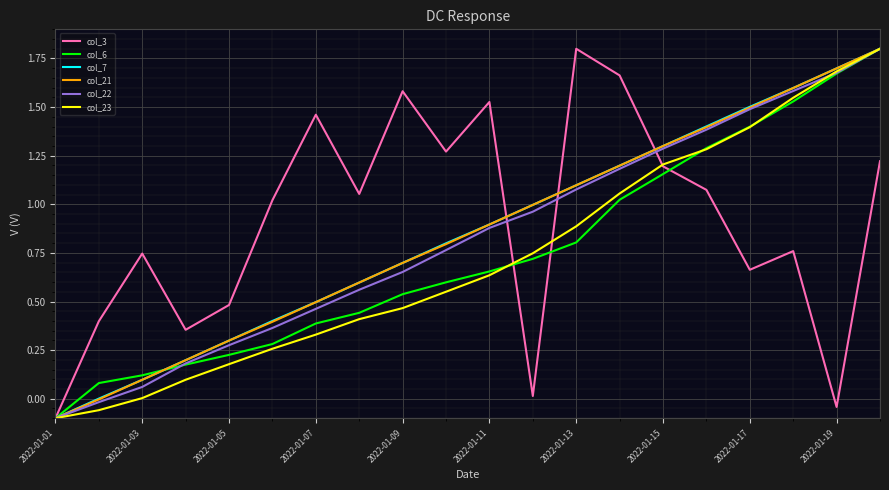

What is the greatest value displayed?

1.8